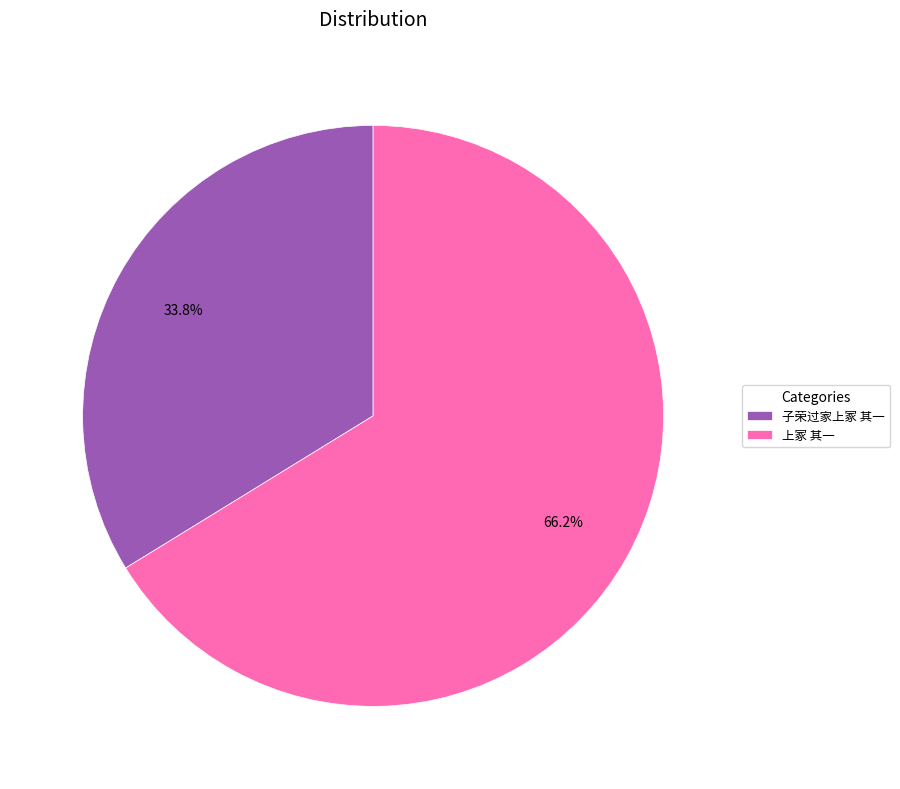

How much of the chart is everything except 上冢 其一?

33.8%